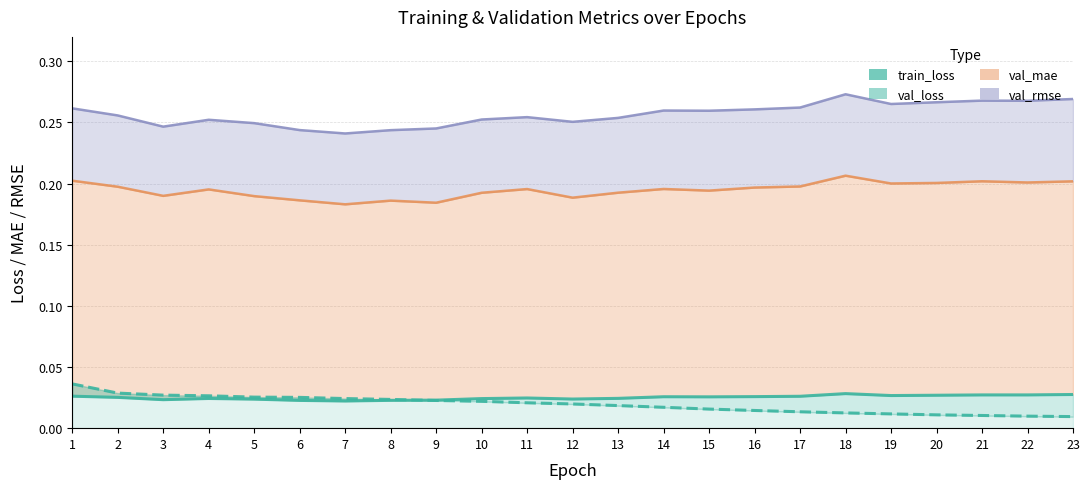

Which has a higher value, 1 or 19?

19